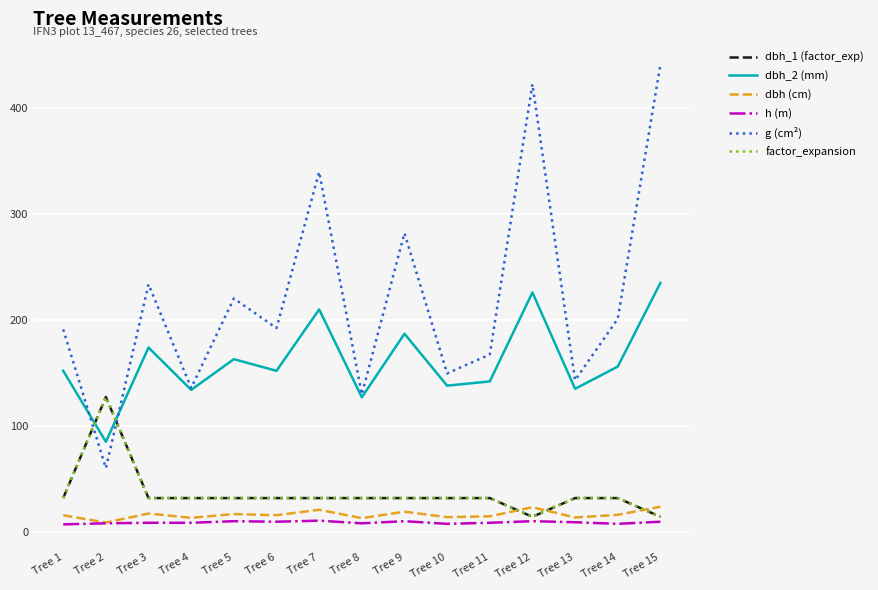

True or false: dbh_1 (factor_exp) has a value of 31.8 at Tree 5.

True